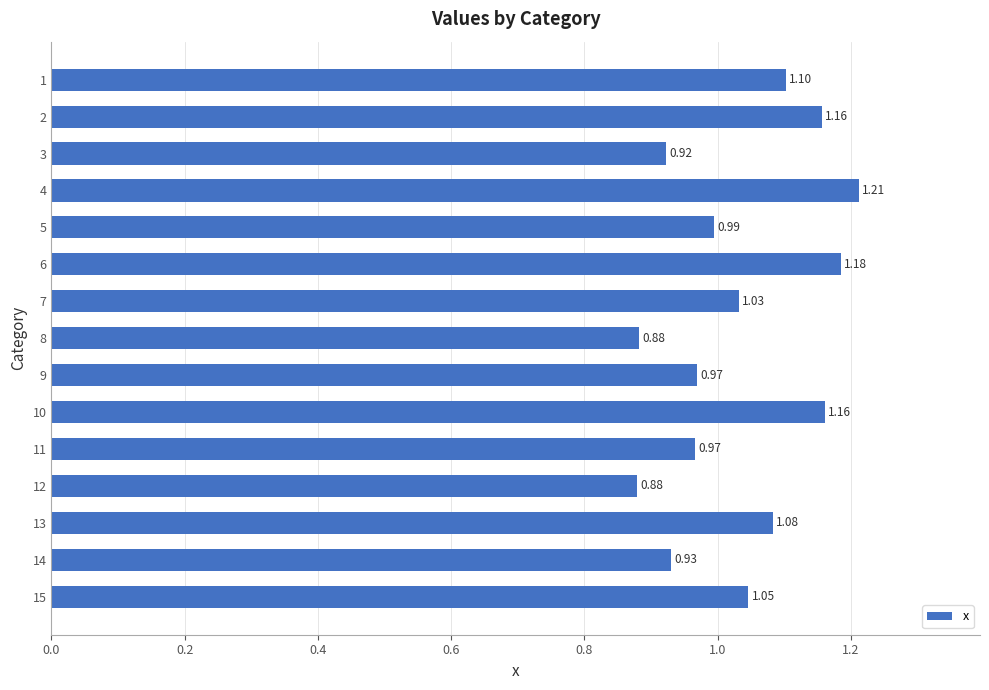

What is the difference between the second highest and minimum values?

0.3